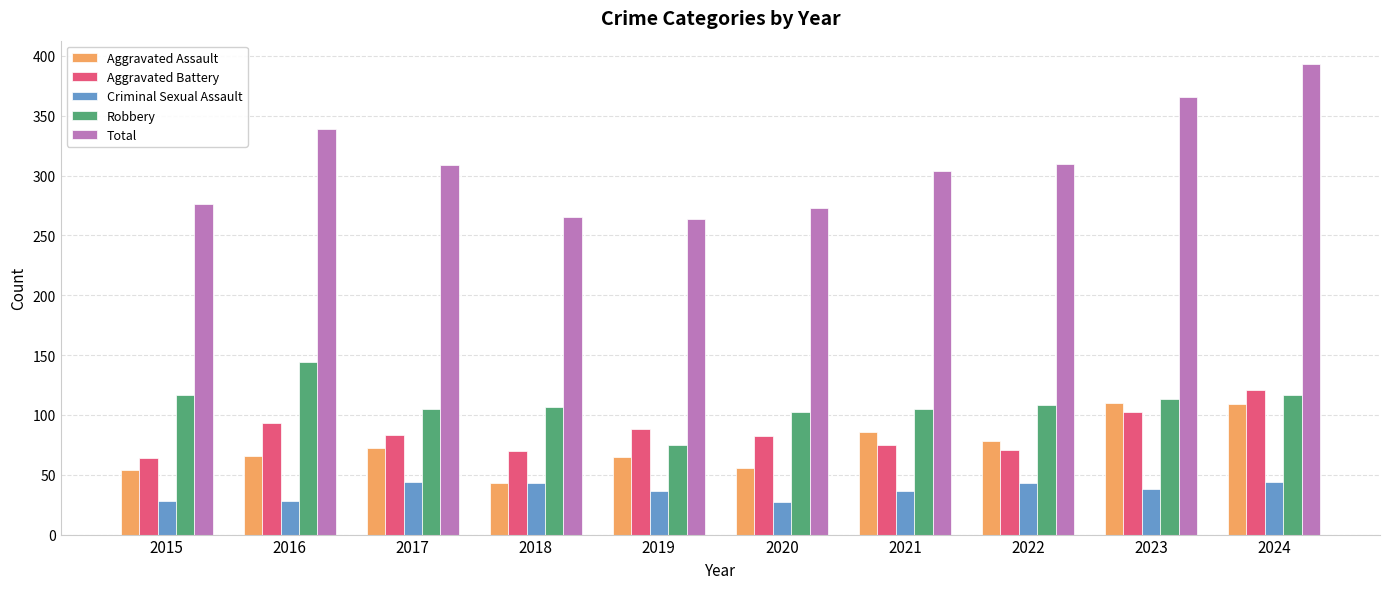

Which series has the largest total across all categories?

Total